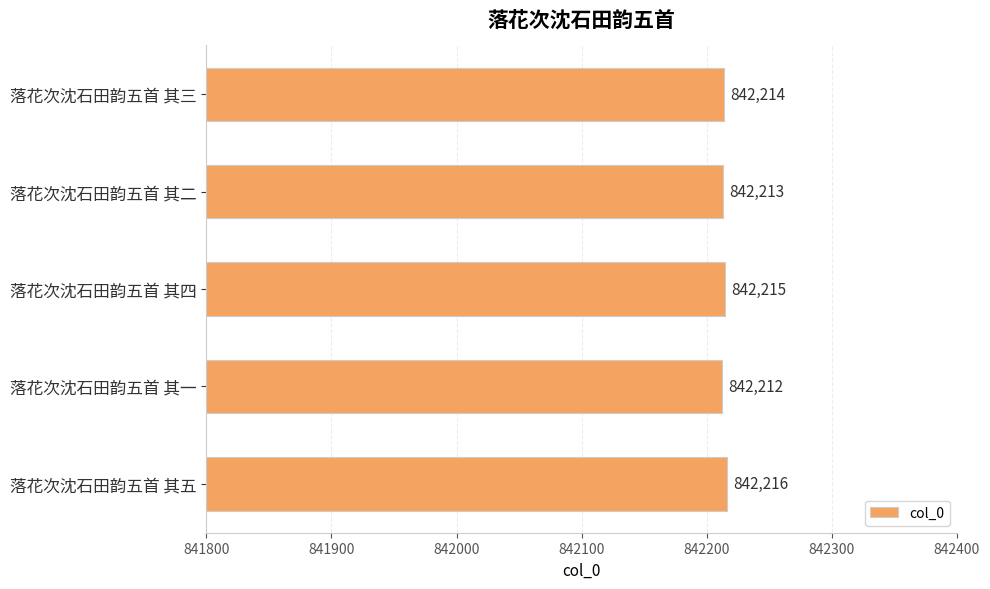

What is the ratio of the value at 落花次沈石田韵五首 其三 to the value at 落花次沈石田韵五首 其五?

1.0